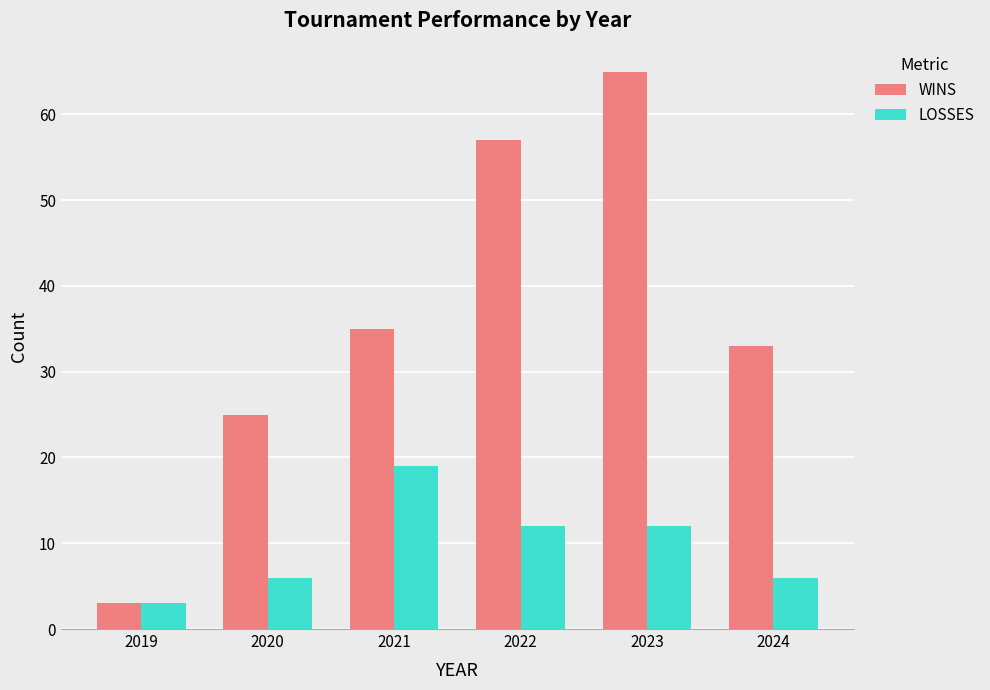

Which series has the largest total across all categories?

WINS